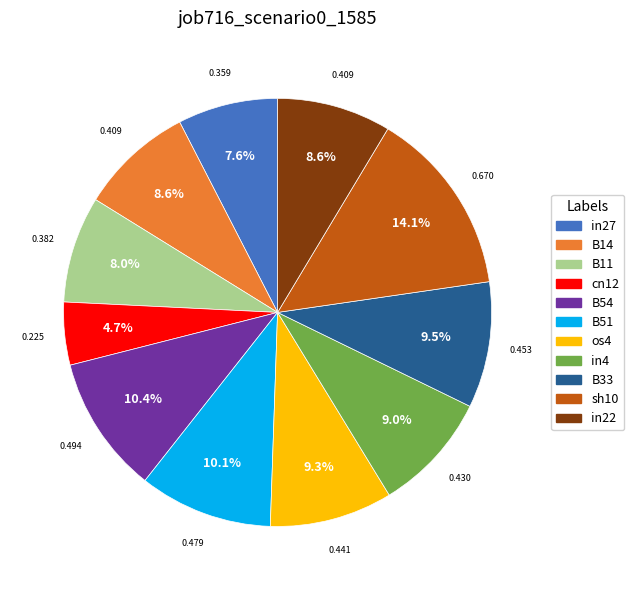

Is there any slice that represents more than half of the pie?

No